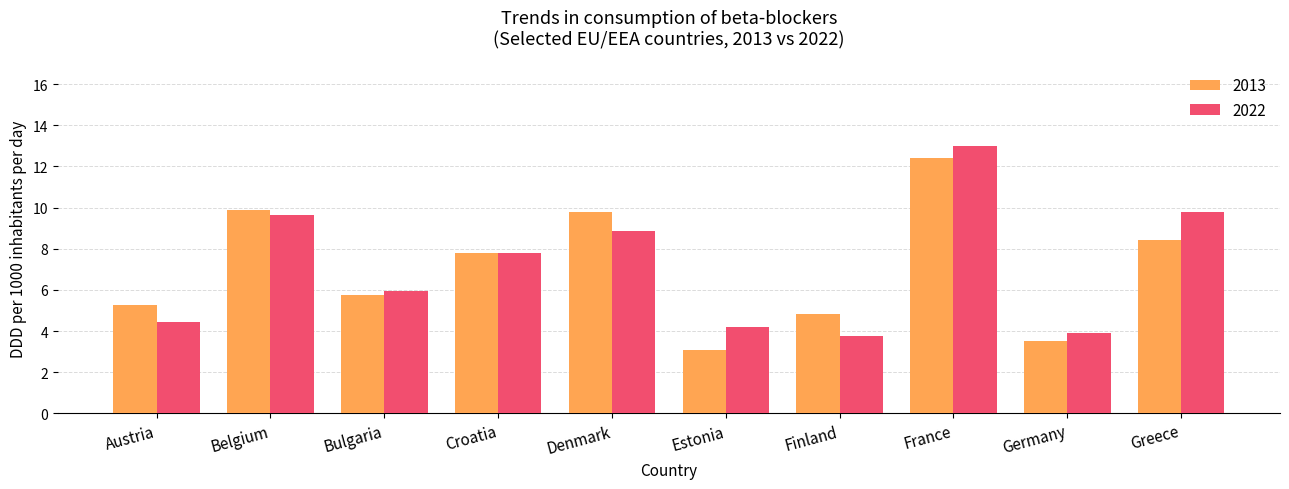

At Estonia, list the series in order from largest to smallest.

2022, 2013